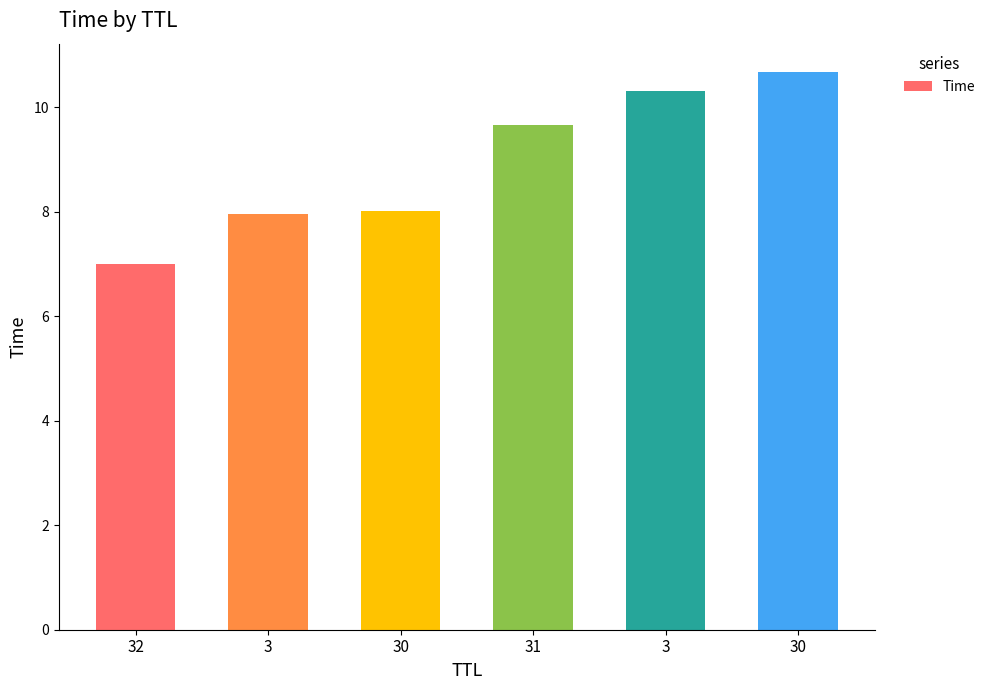

At which label is the value closest to 8?

30